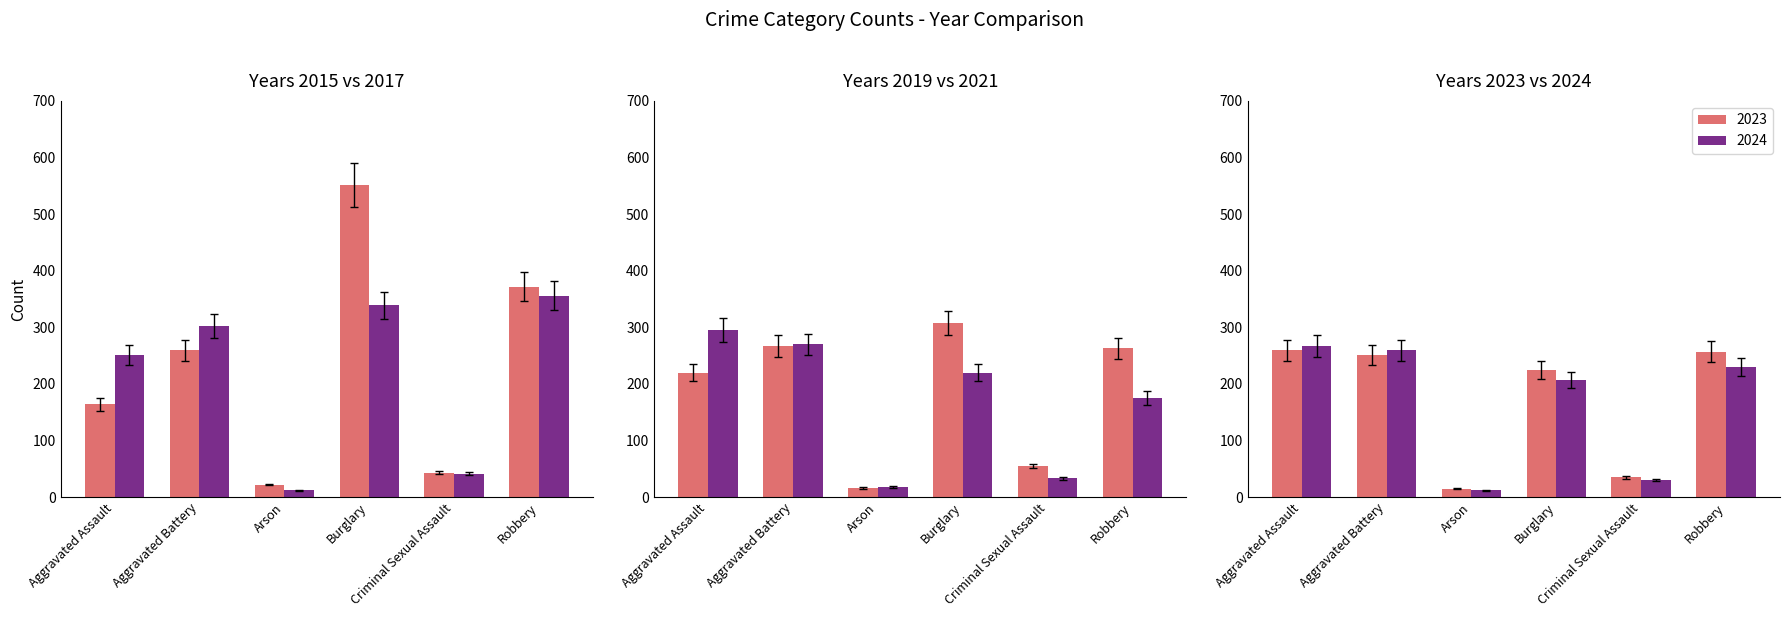

What is the difference between the maximum and second lowest values in the 2024 series?

237